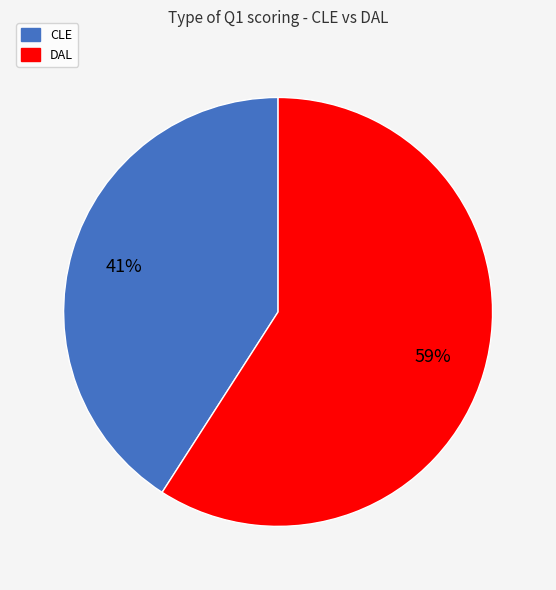

What is the ratio of the value at DAL to the value at CLE?

1.4